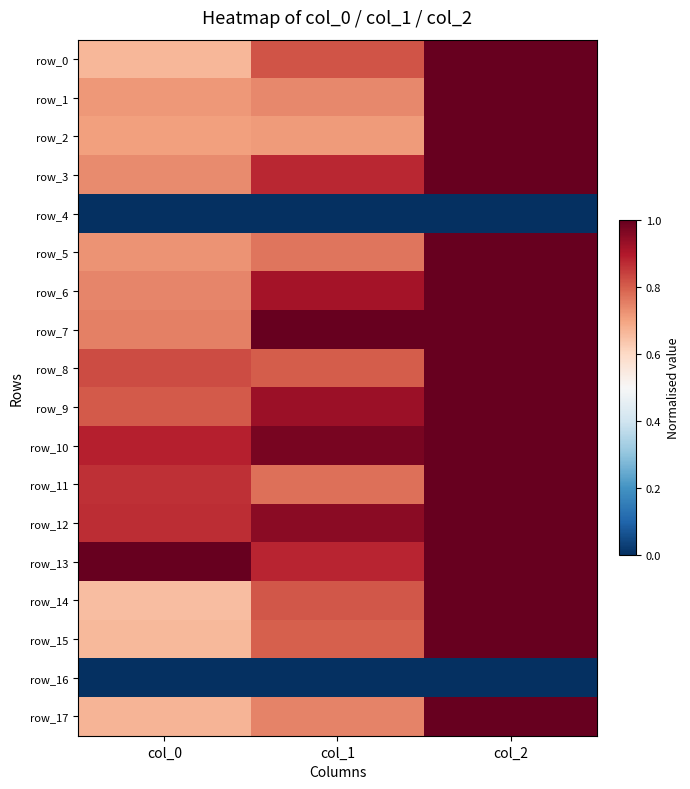

The value of row_16 at col_1 is 0.0. True or false?

True